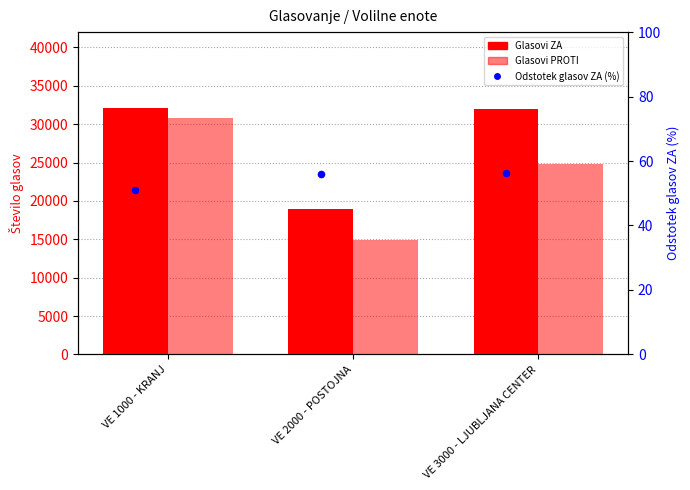

What is the total value across all series at VE 1000 - KRANJ?

62995.1